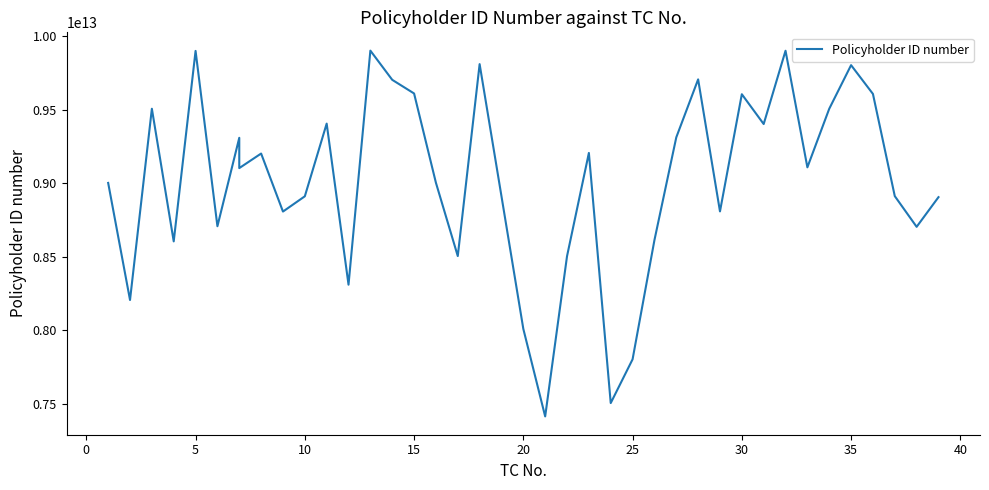

Between 38 and 28, which is larger?

28